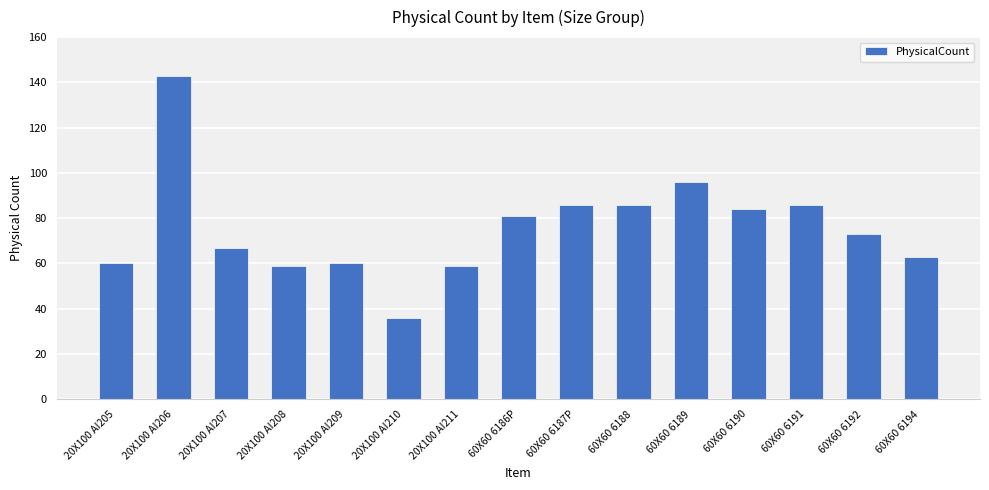

Which has a higher value, 60X60 6190 or 60X60 6186P?

60X60 6190